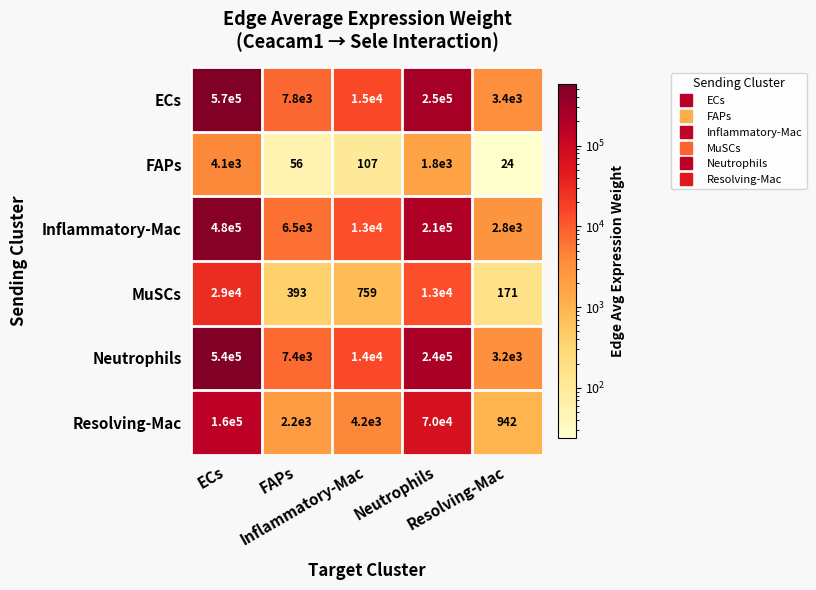

What is the minimum value shown in the chart?

24